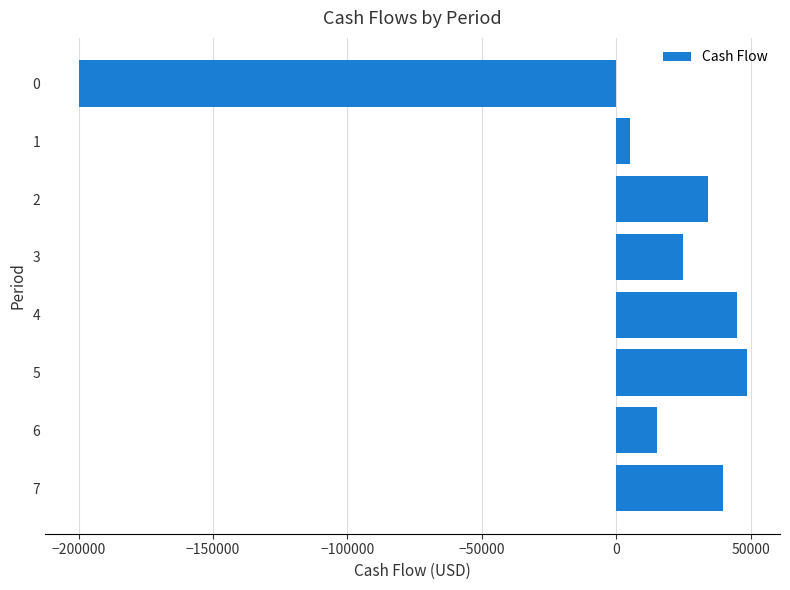

What is the value of the 4th bar from the top?

25000